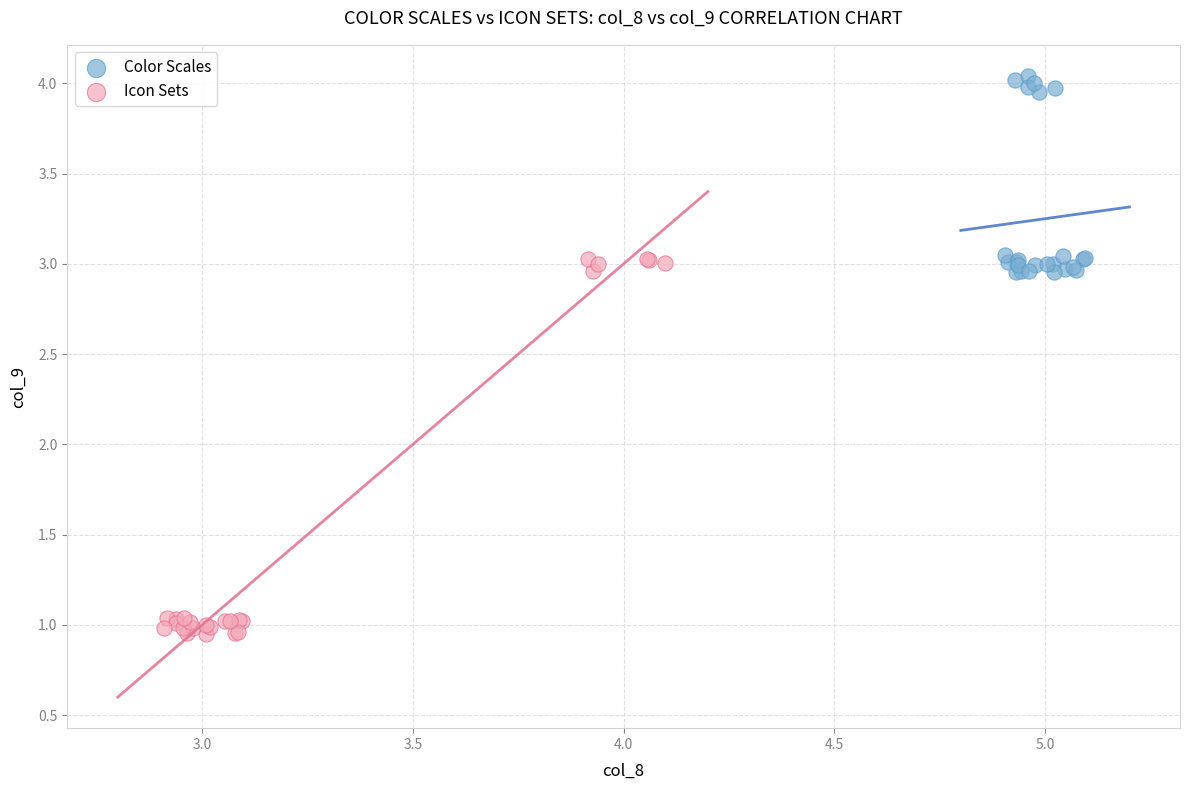

Which series contains the lowest Y value?

Icon Sets